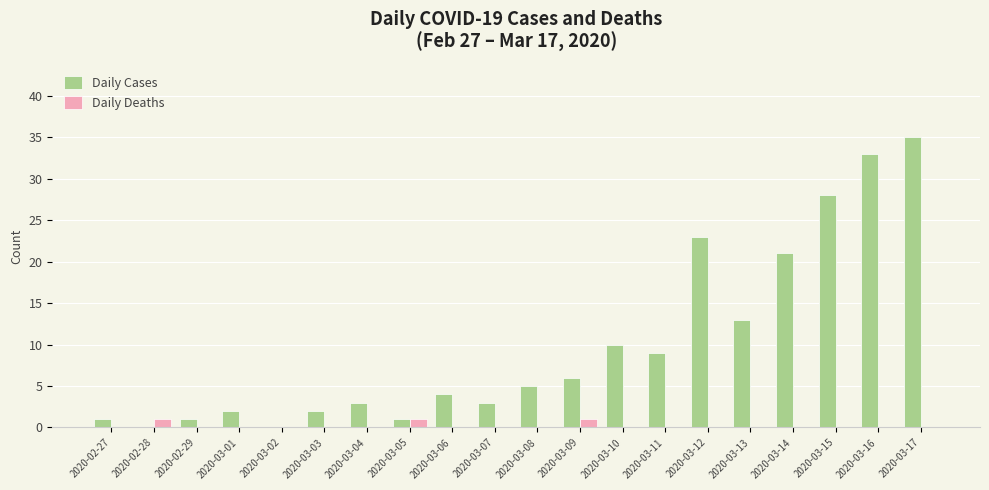

Reading left to right, extract all data points from this chart.

Daily Cases: 2020-02-27=1	2020-02-28=0	2020-02-29=1	2020-03-01=2	2020-03-02=0	2020-03-03=2	2020-03-04=3	2020-03-05=1	2020-03-06=4	2020-03-07=3	2020-03-08=5	2020-03-09=6	2020-03-10=10	2020-03-11=9	2020-03-12=23	2020-03-13=13	2020-03-14=21	2020-03-15=28	2020-03-16=33	2020-03-17=35
Daily Deaths: 2020-02-27=0	2020-02-28=1	2020-02-29=0	2020-03-01=0	2020-03-02=0	2020-03-03=0	2020-03-04=0	2020-03-05=1	2020-03-06=0	2020-03-07=0	2020-03-08=0	2020-03-09=1	2020-03-10=0	2020-03-11=0	2020-03-12=0	2020-03-13=0	2020-03-14=0	2020-03-15=0	2020-03-16=0	2020-03-17=0